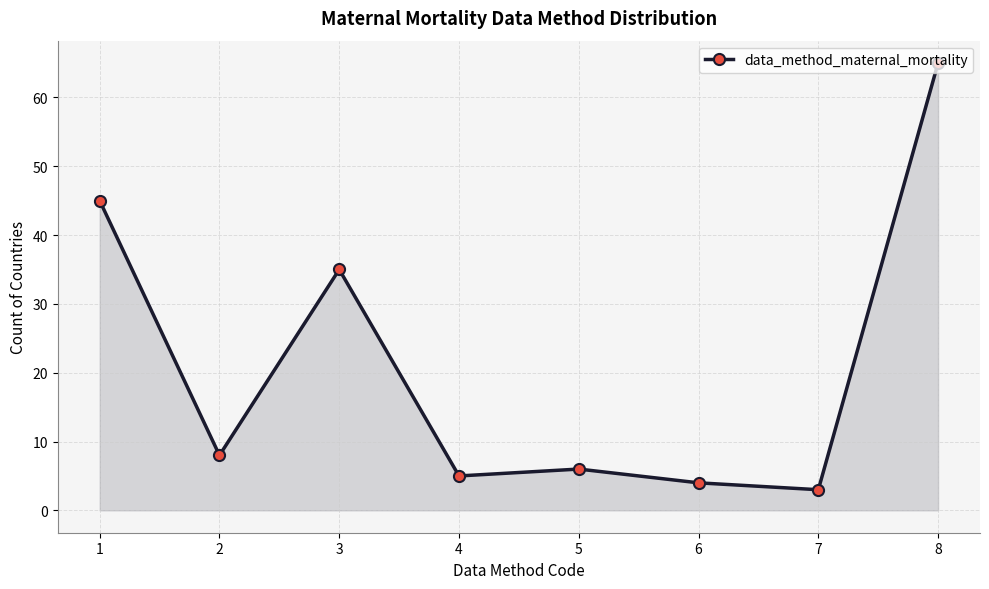

At which label does the data first exceed 8?

1